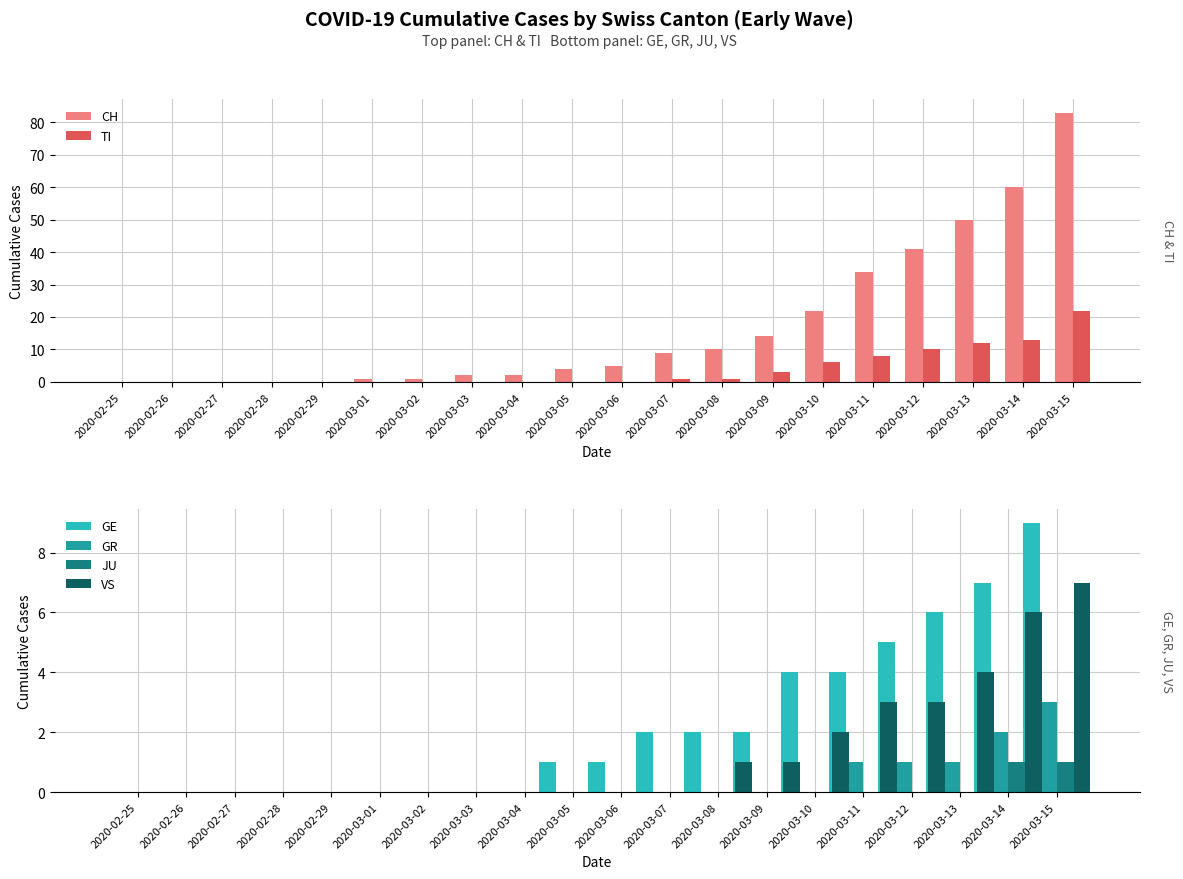

What is the value of the GE bar at the 11th from the left?

1